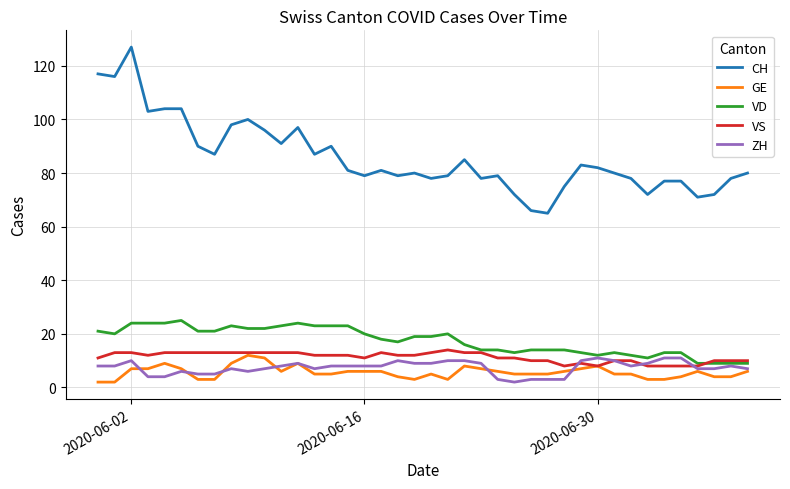

What is the lowest value of the CH series?

65